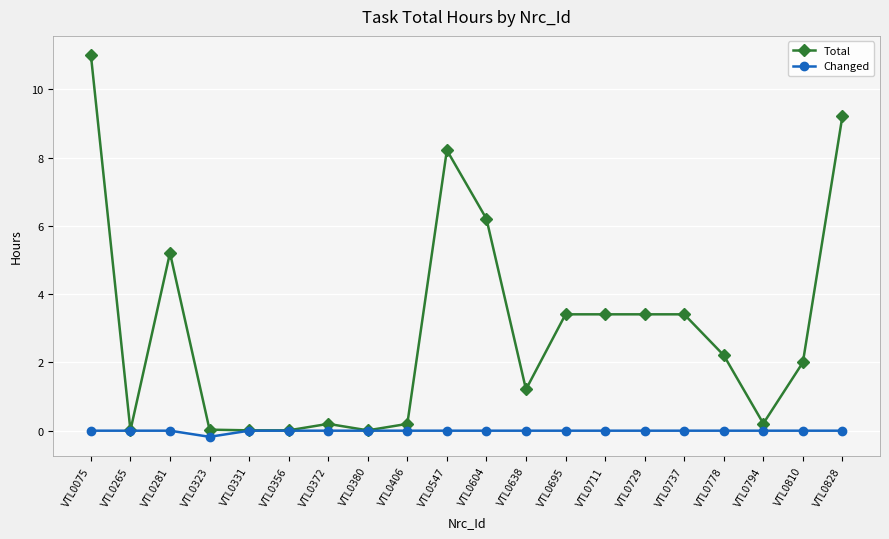

At how many categories does at least one series exceed 7?

3